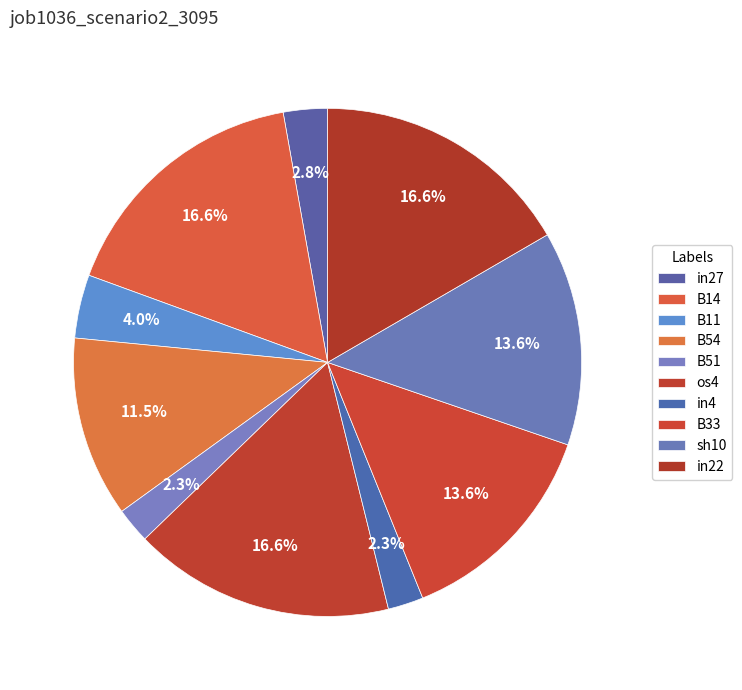

Does B33 represent more than half of the total?

No